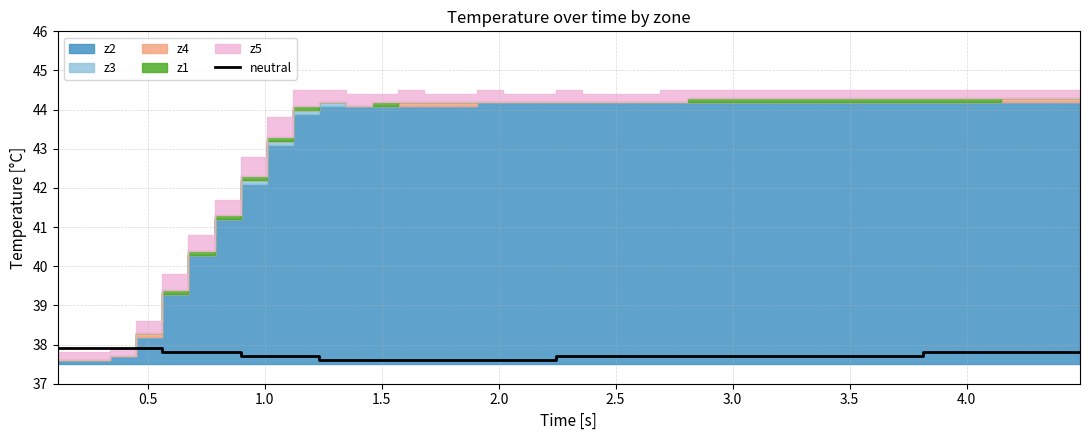

What is the minimum value for neutral?

37.6